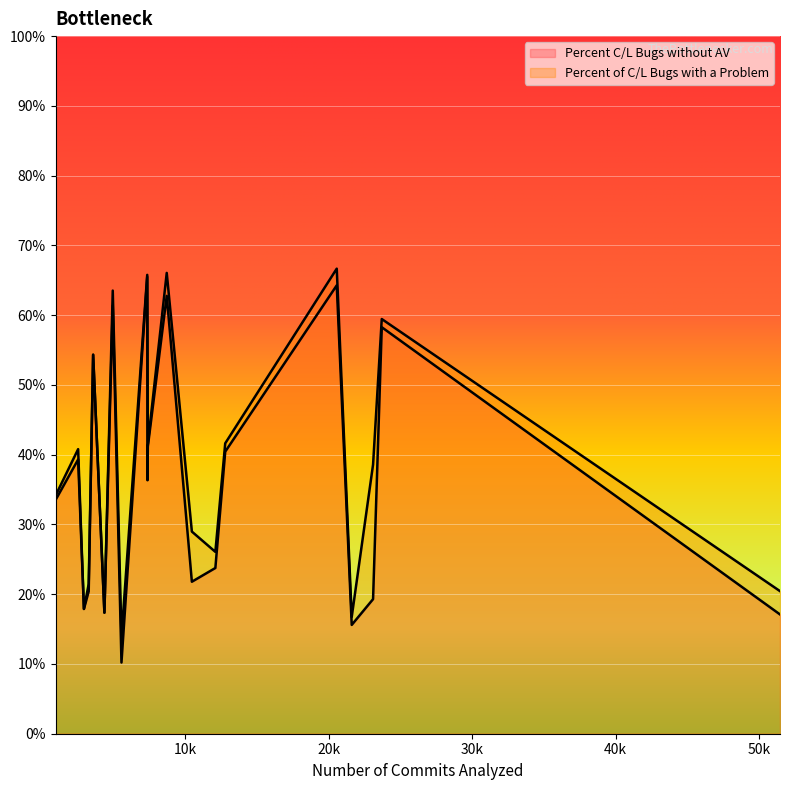

How many lines are shown in the chart?

2